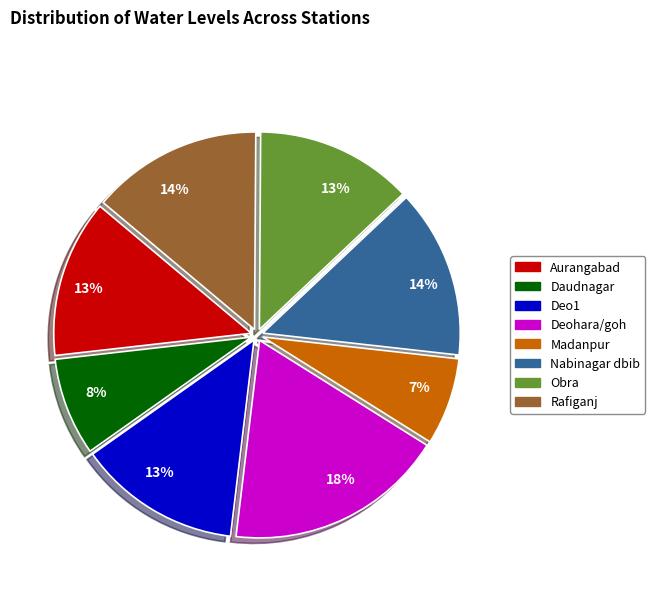

Is there a majority slice in this chart?

No